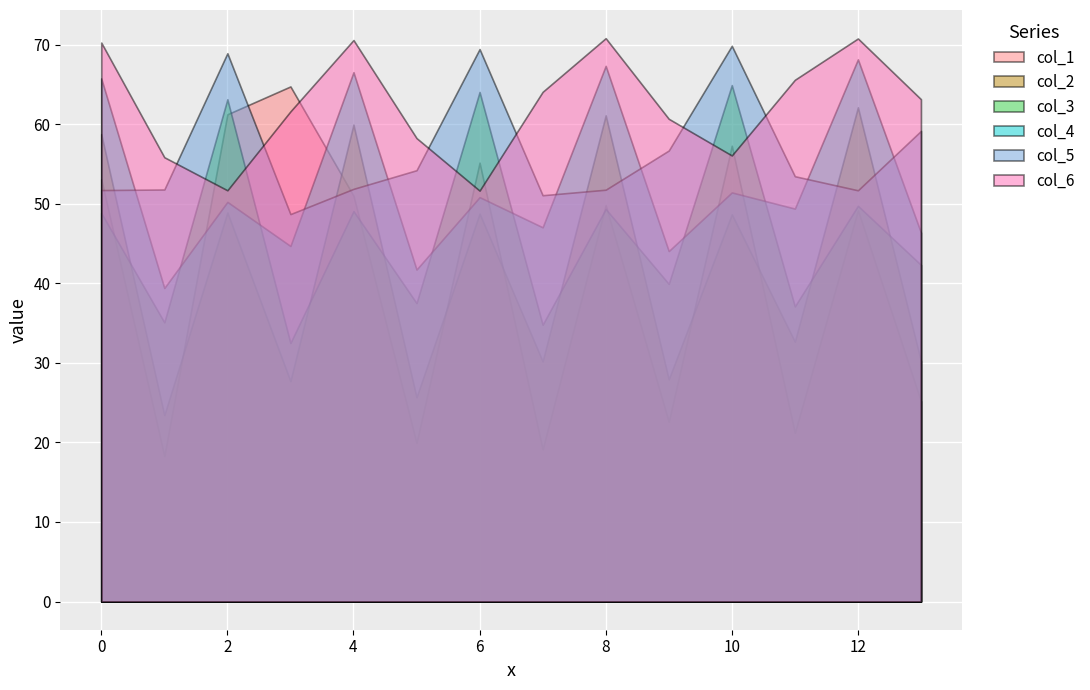

Does the chart display data point markers on the line(s)?

No